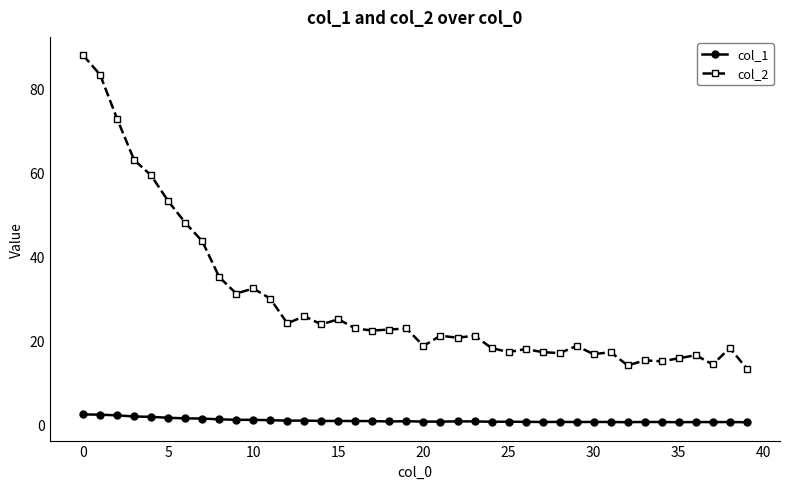

List the series in order of their overall mean, lowest first.

col_1, col_2